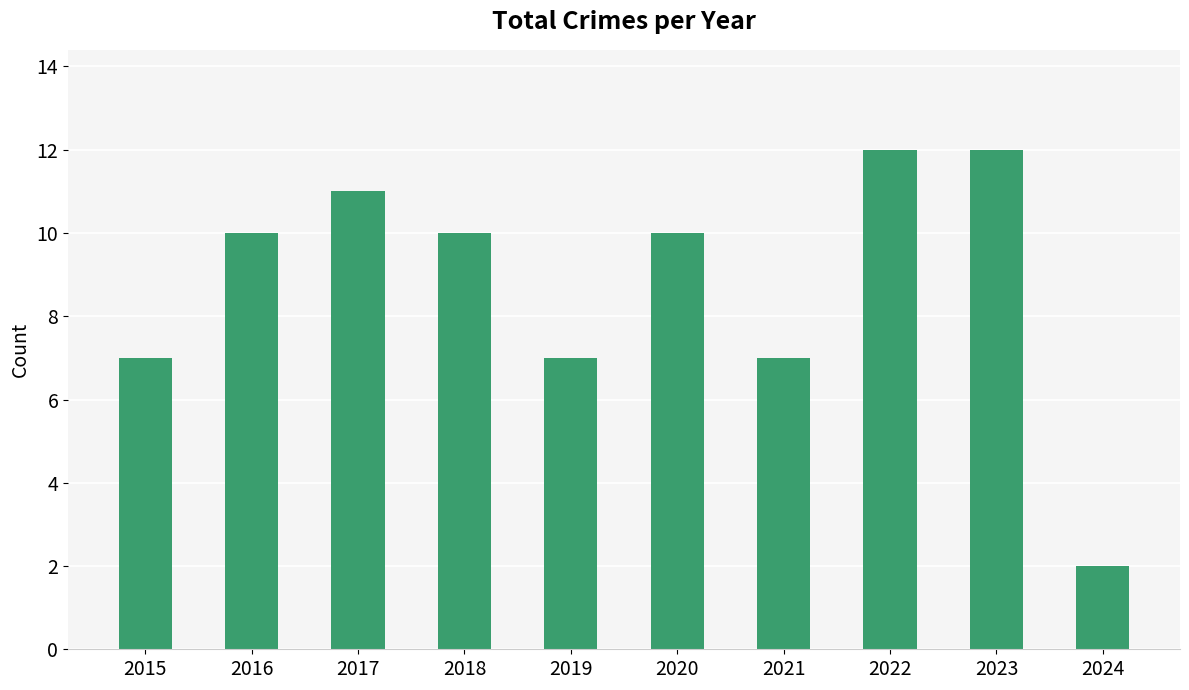

Which has a higher value, 2023 or 2021?

2023